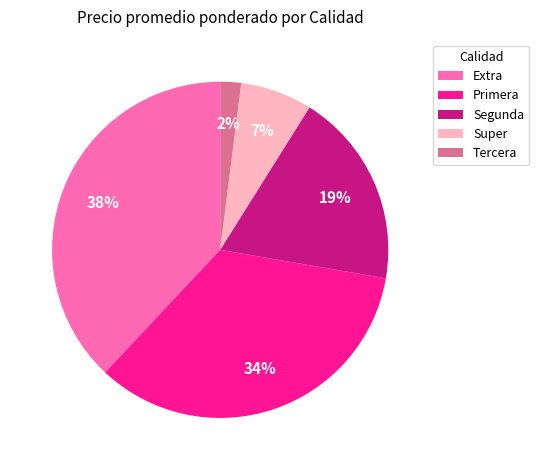

To the nearest percent, what percentage of the pie is Segunda?

19%